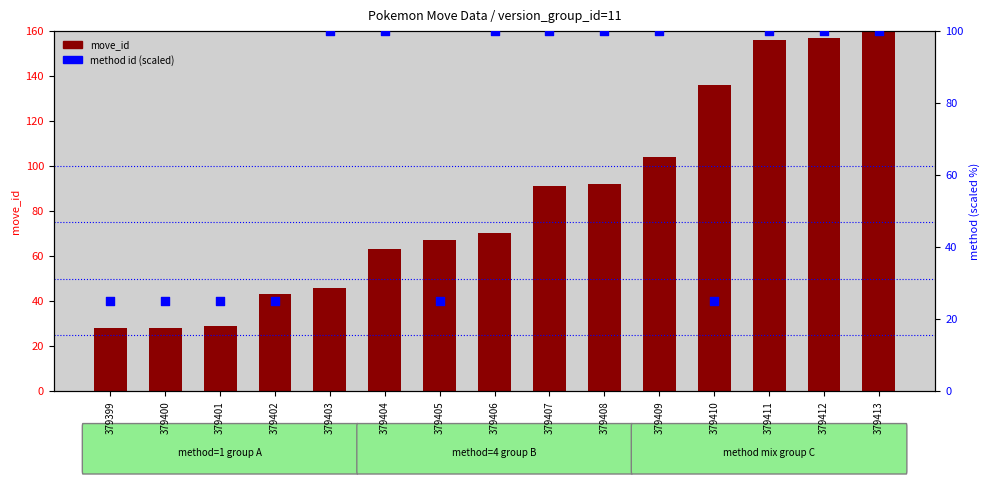

At which category is the sum across all series the highest?

379413